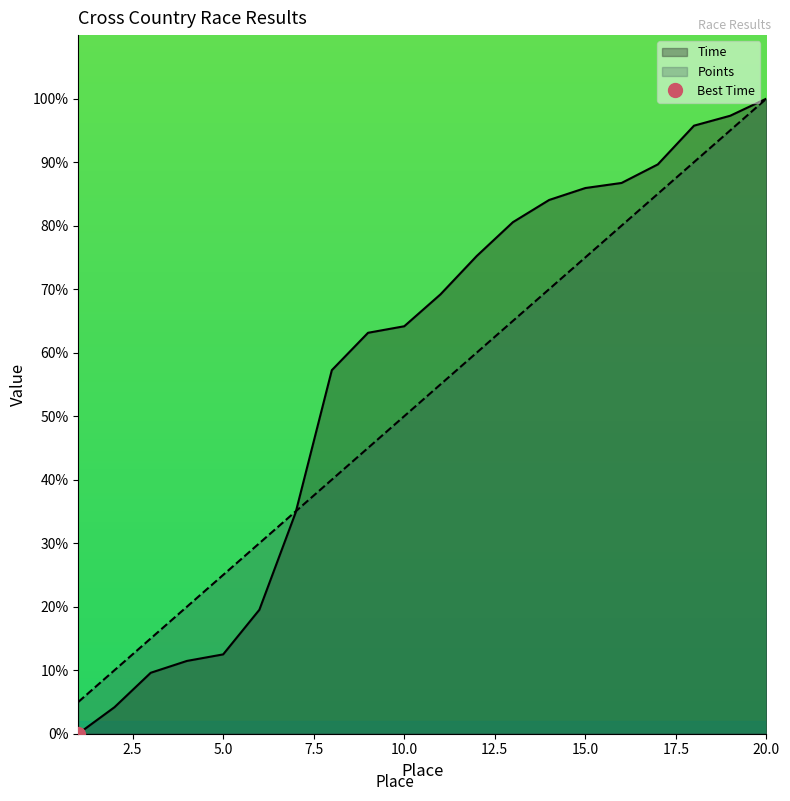

What is the greatest value displayed?

100.0